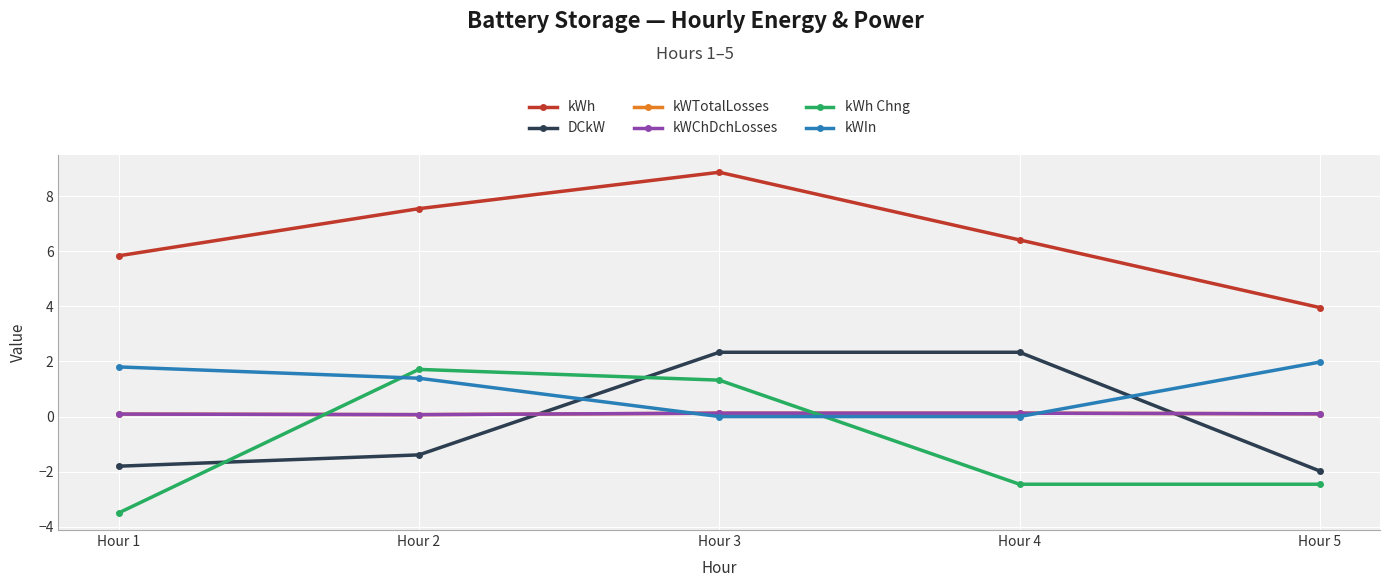

What is the smallest value displayed?

-3.5